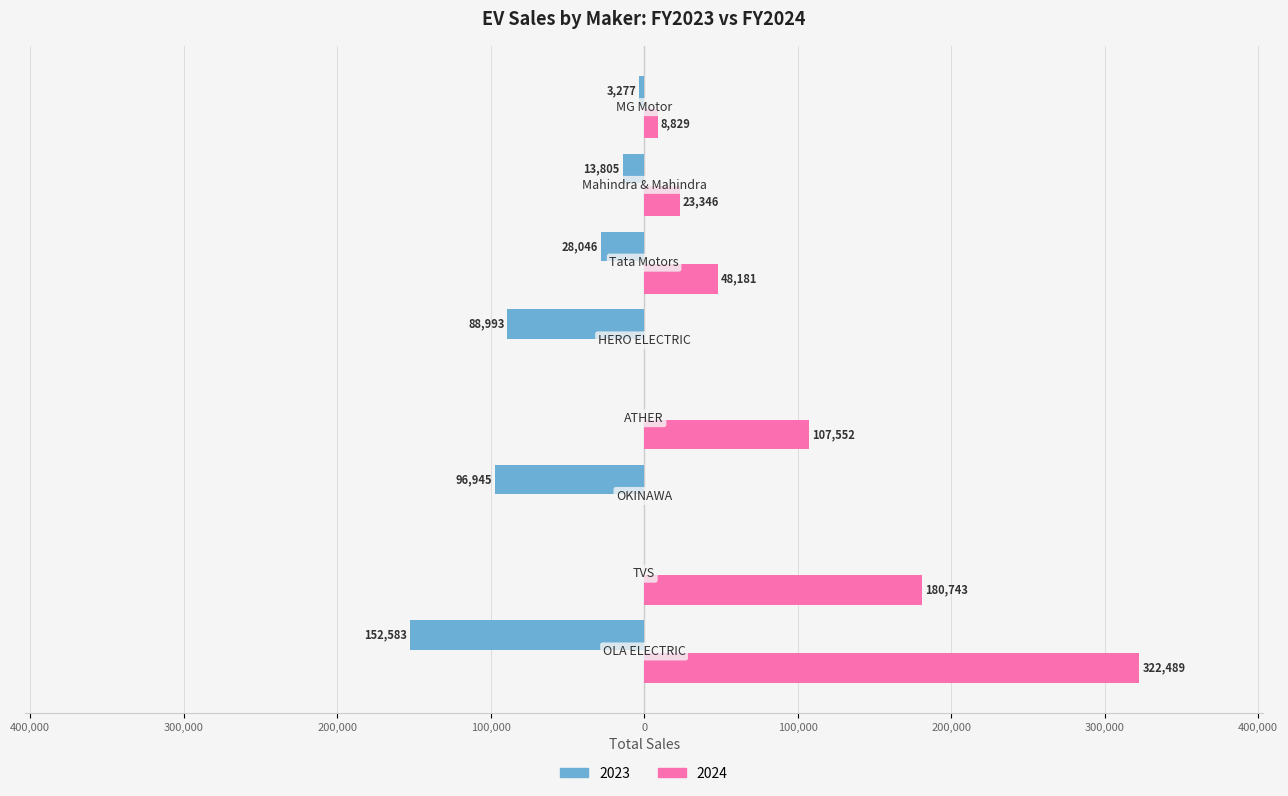

What is the label of the 7th bar from the right?

TVS